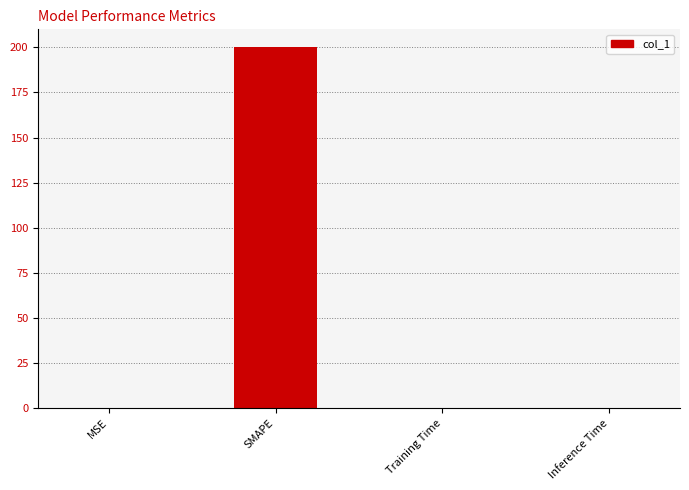

Between Training Time and SMAPE, which is larger?

SMAPE